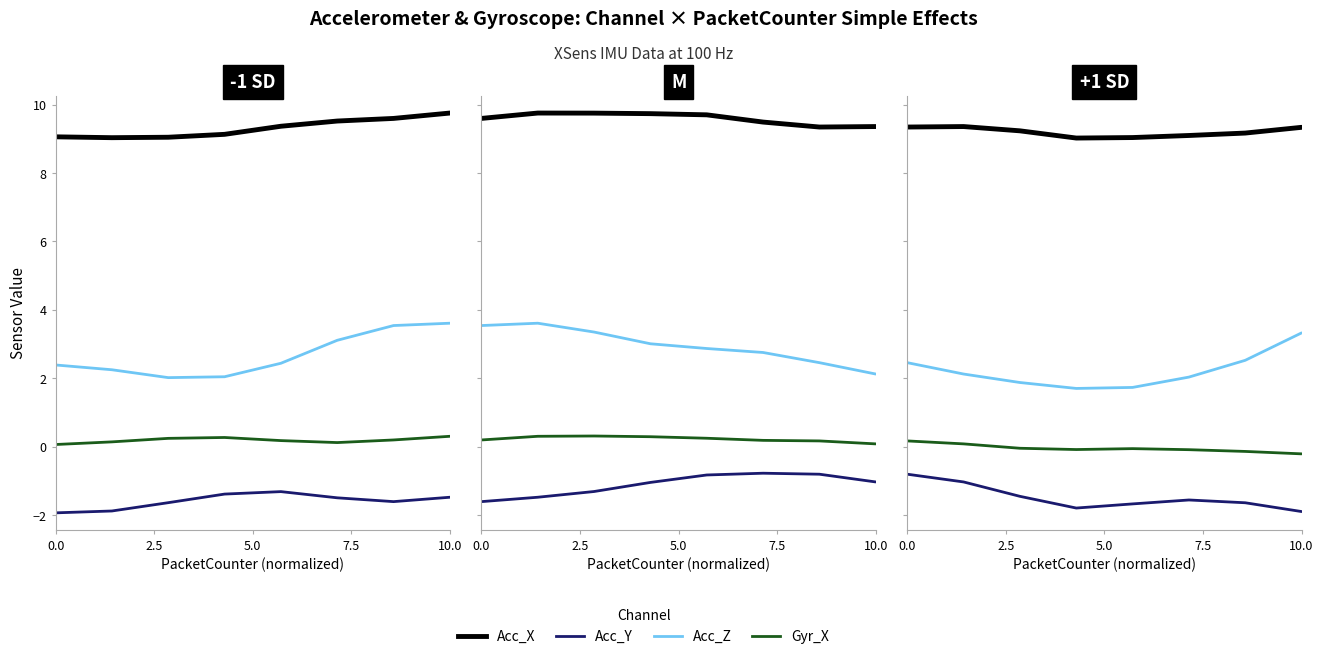

At 7.5, list the series in order from smallest to largest.

Acc_Y, Gyr_X, Acc_Z, Acc_X